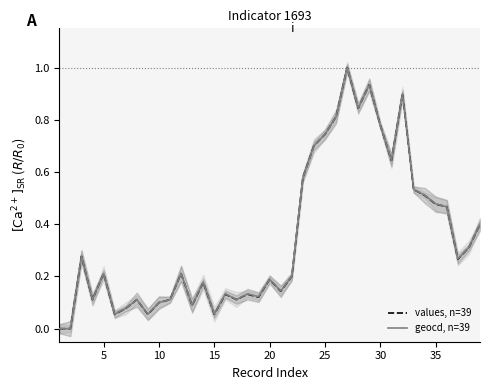

List the series in order of their overall mean, highest first.

geocd, n=39, values, n=39